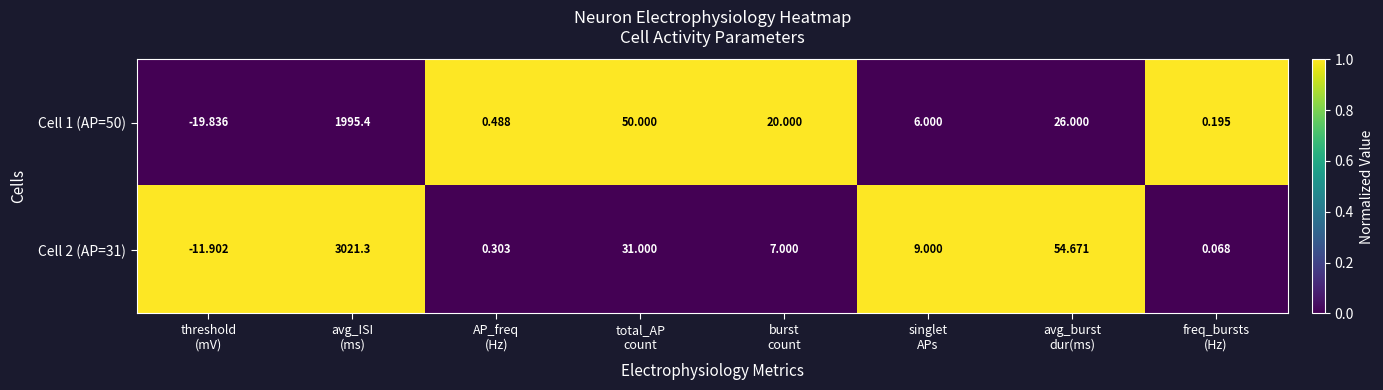

Between threshold
(mV) and AP_freq
(Hz), which series saw the biggest shift?

Cell 1 (AP=50)